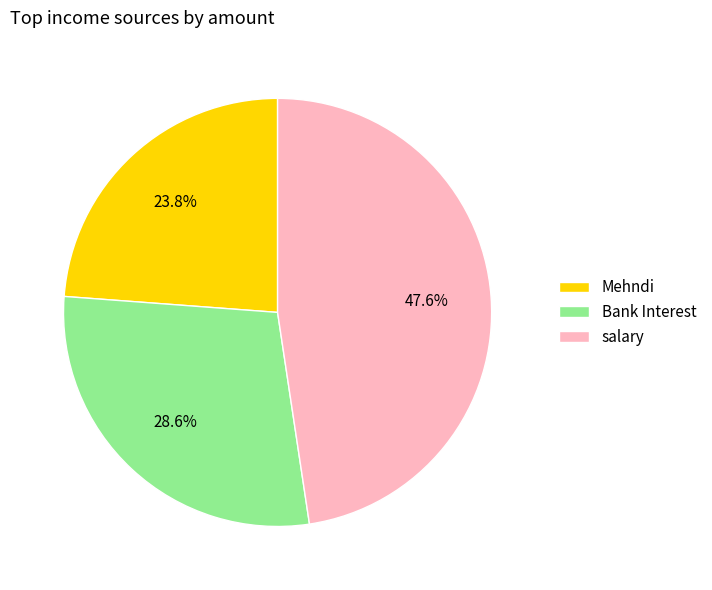

What is the largest slice in the pie chart?

salary